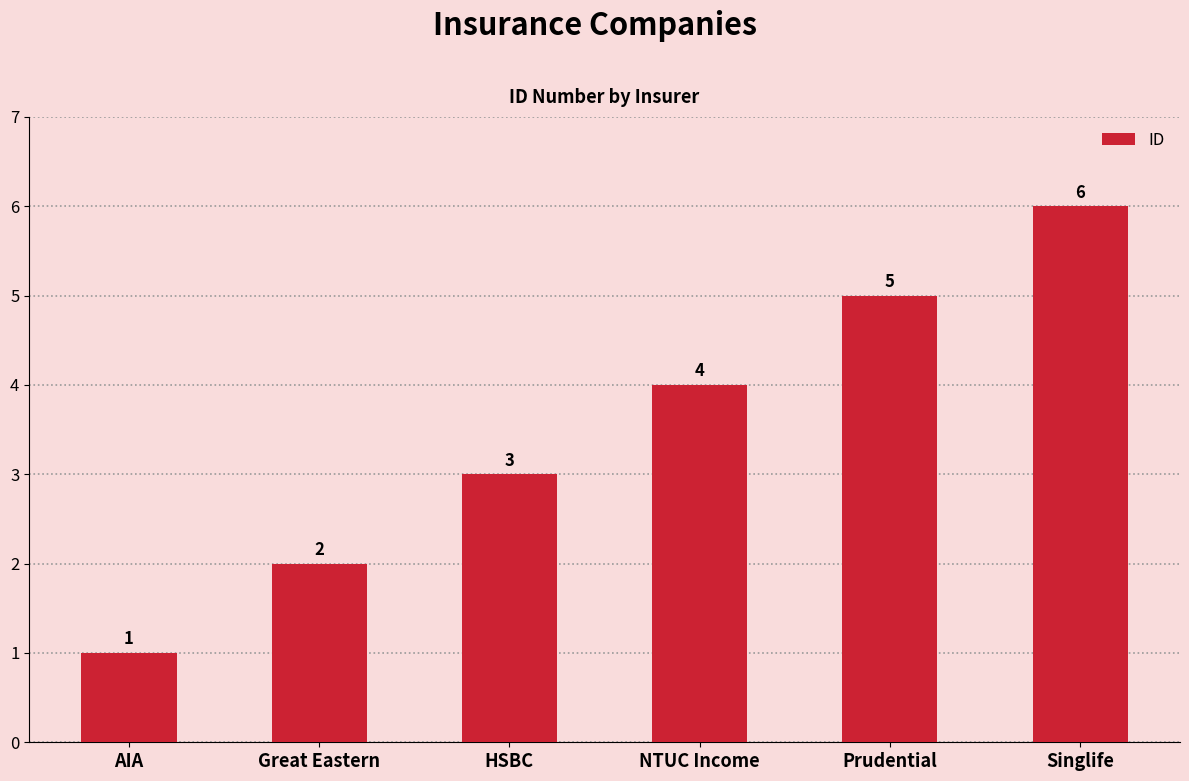

What is the difference between the maximum and minimum values?

5